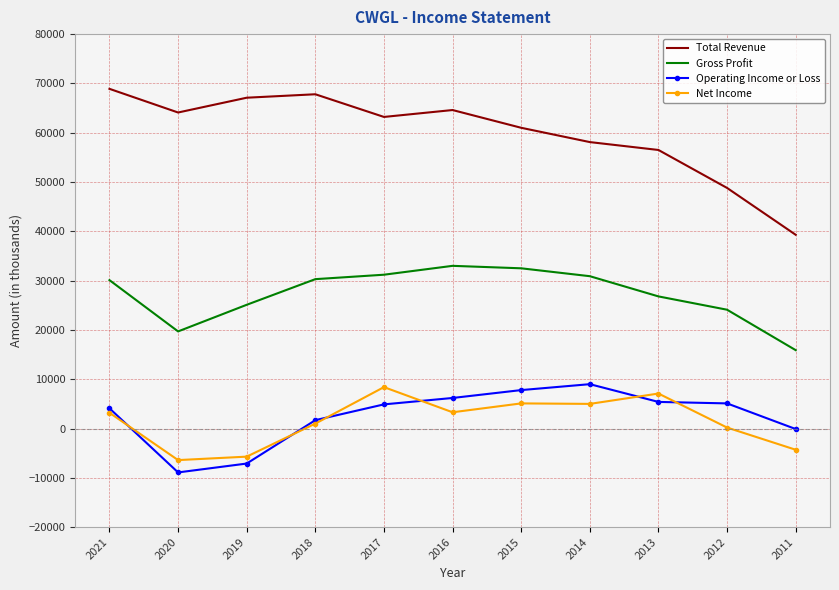

Which series has the largest total across all categories?

Total Revenue